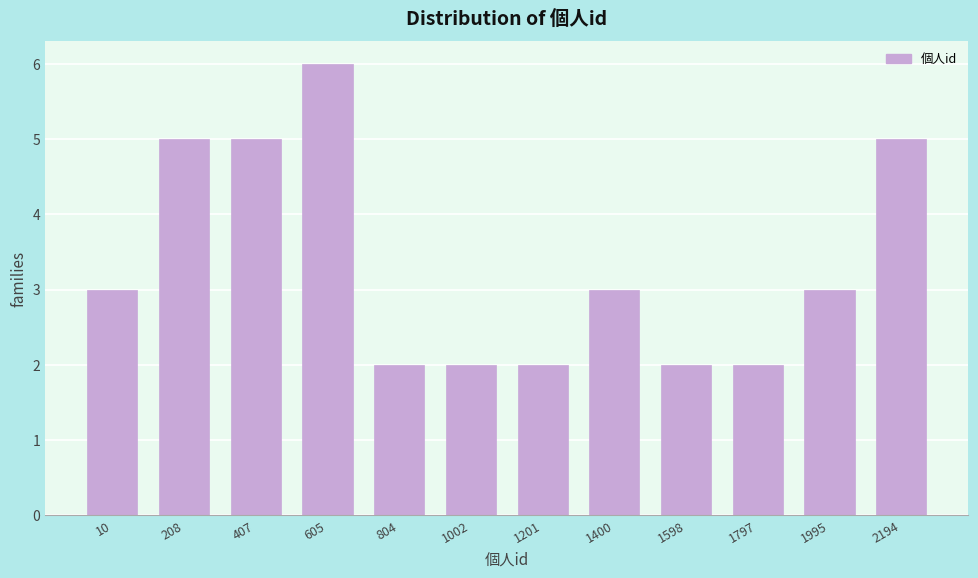

Reading left to right, transcribe all the data shown in this chart.

10=3	208=5	407=5	605=6	804=2	1002=2	1201=2	1400=3	1598=2	1797=2	1995=3	2194=5